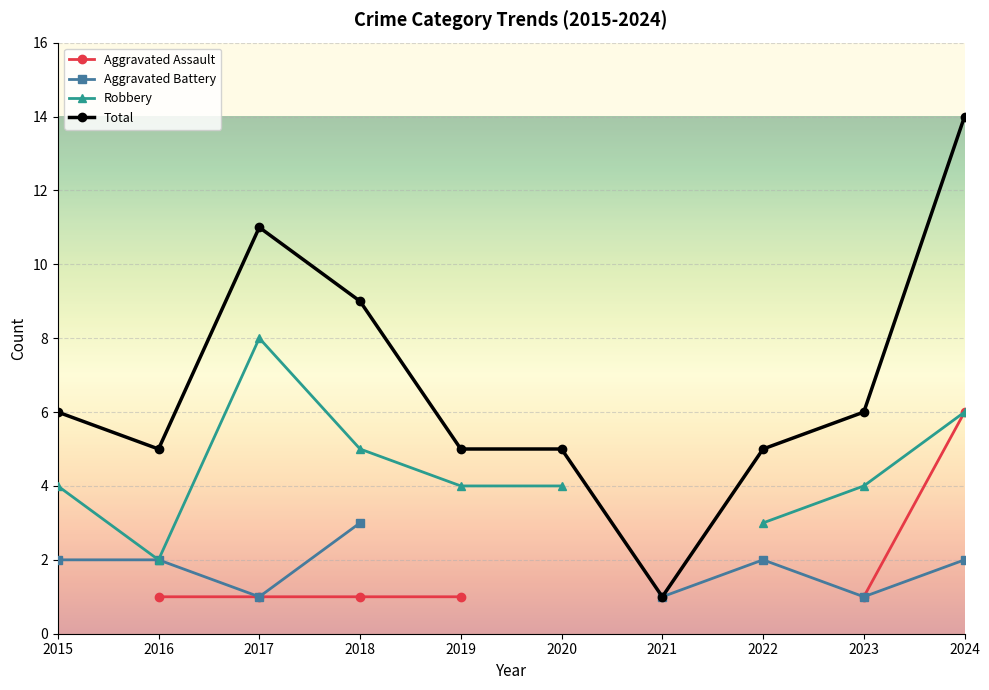

What is the minimum value shown in the chart?

1.0